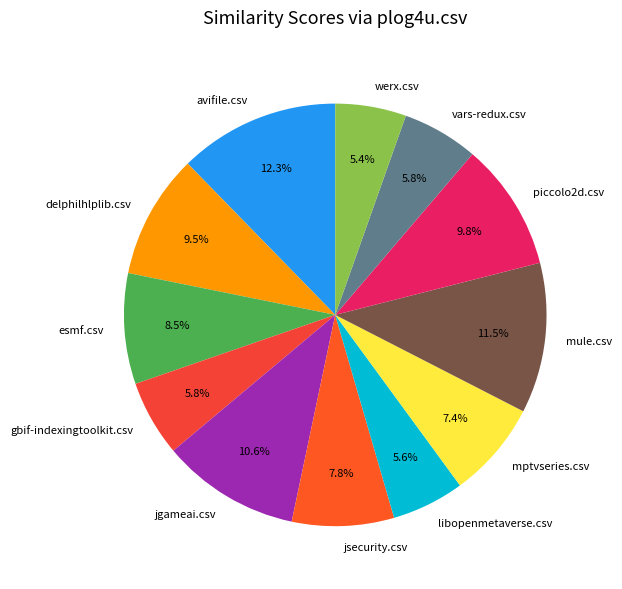

Between vars-redux.csv and jgameai.csv, which is larger?

jgameai.csv